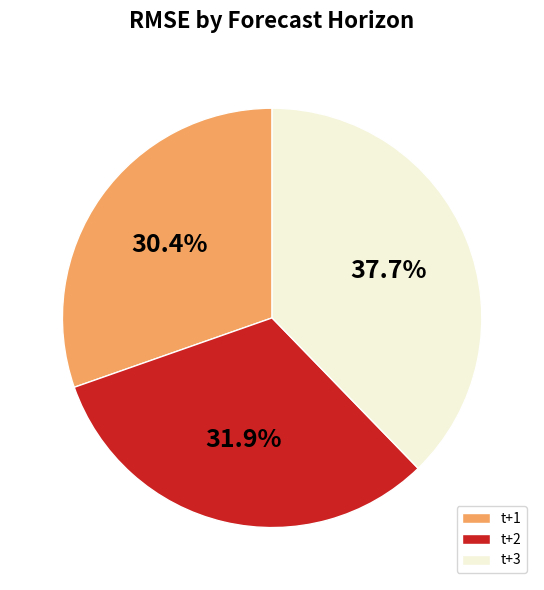

Which has a higher value, t+1 or t+3?

t+3